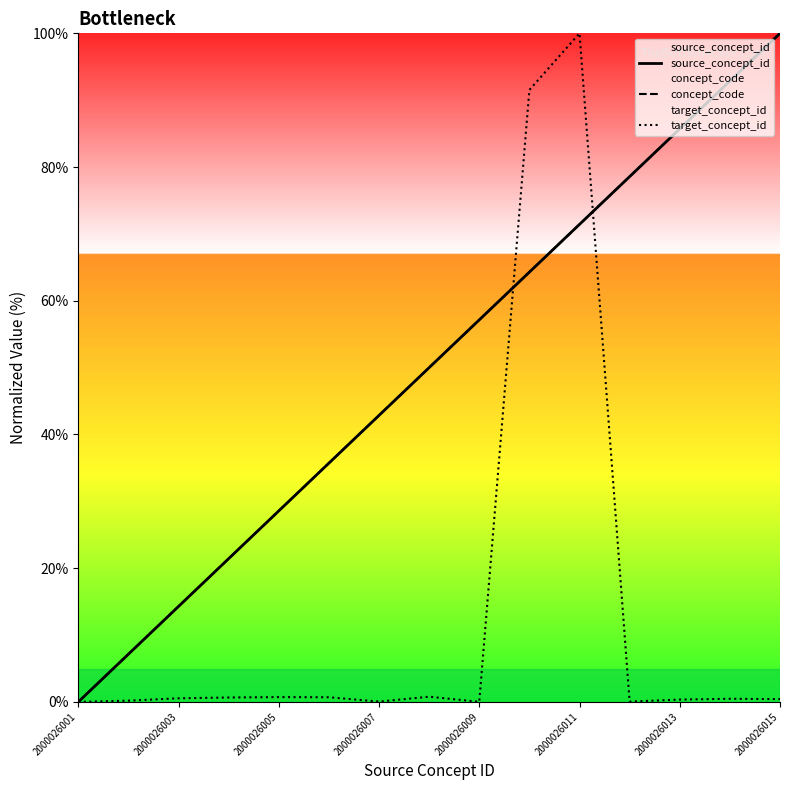

The target_concept_id series shows 0.0 at 2000026001. True or false?

True